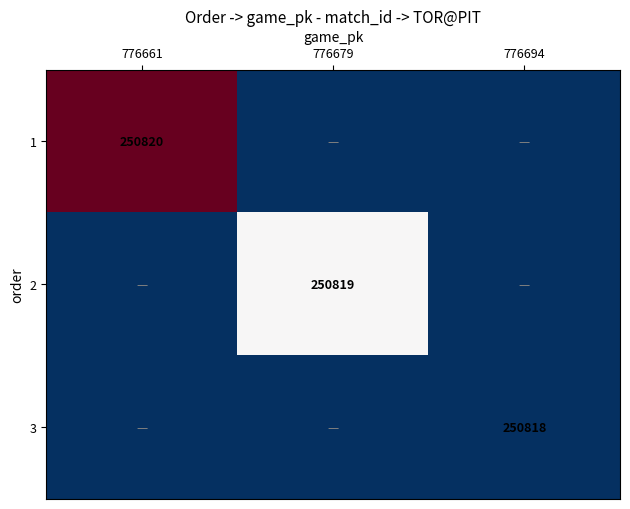

True or false: 1 has a value of 104938 at 776661.

False